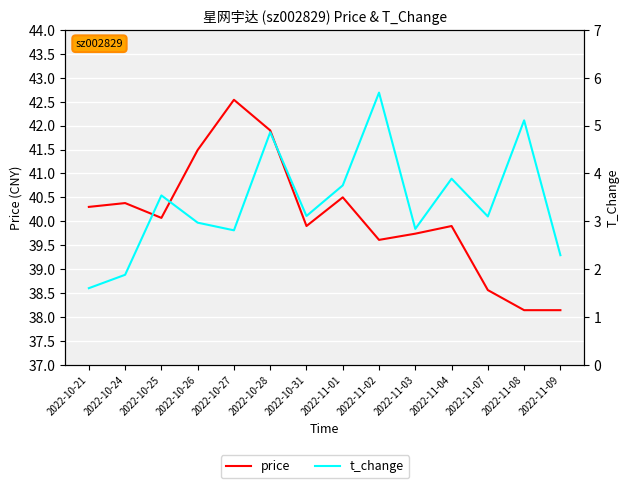

The value of price at 2022-11-08 is 64.8. True or false?

False